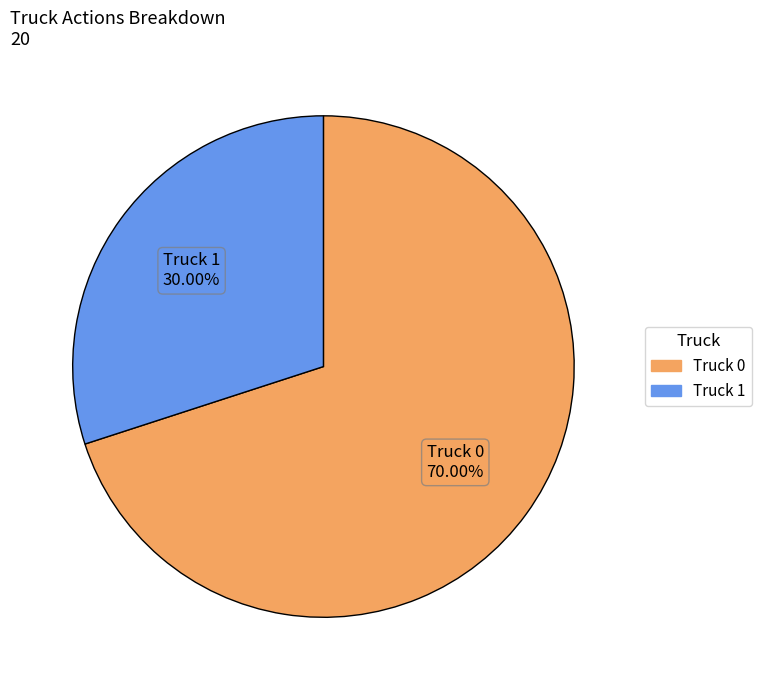

Which slice is the largest?

Truck 0